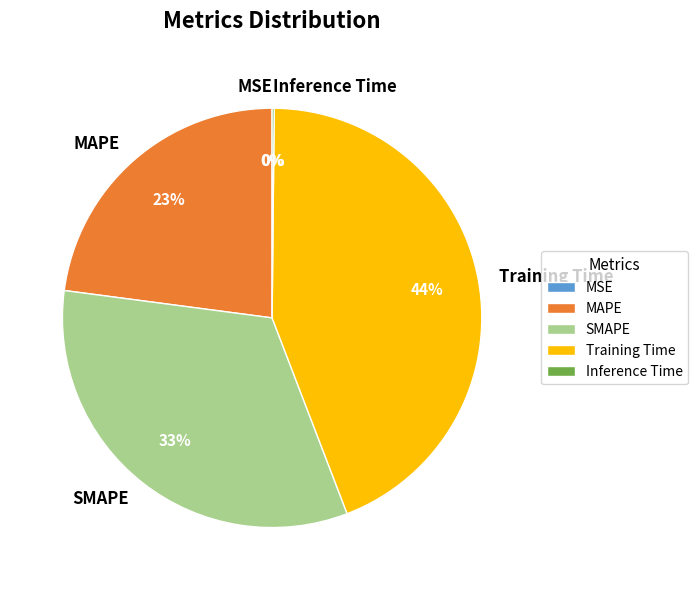

Is the sum of SMAPE and MAPE greater than half?

Yes